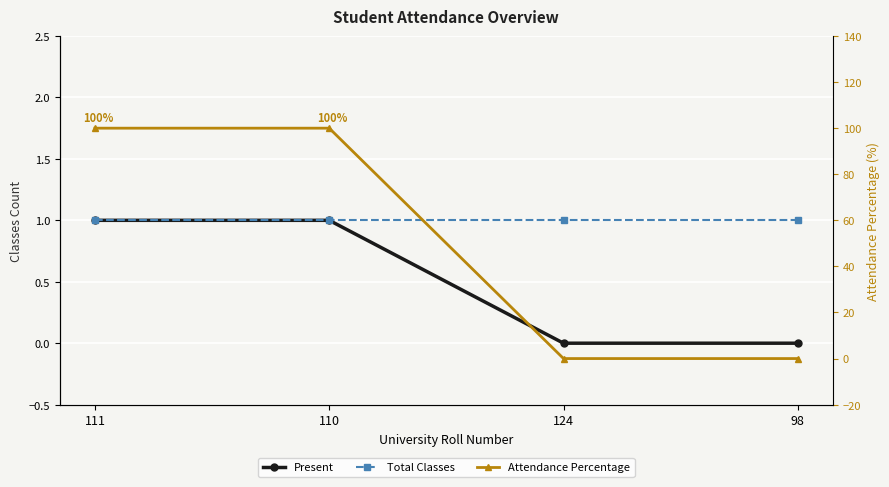

After their last crossing, which series has the higher values: Attendance Percentage or Total Classes?

Total Classes